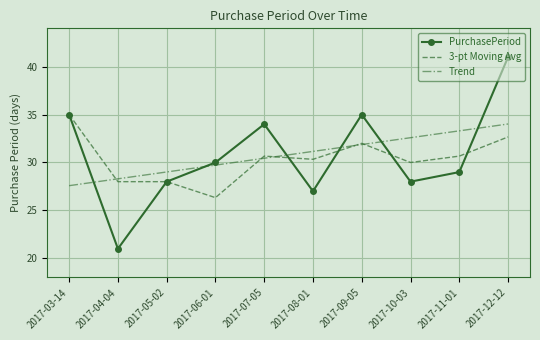

At 2017-04-04, list the series in order from largest to smallest.

Trend, 3-pt Moving Avg, PurchasePeriod